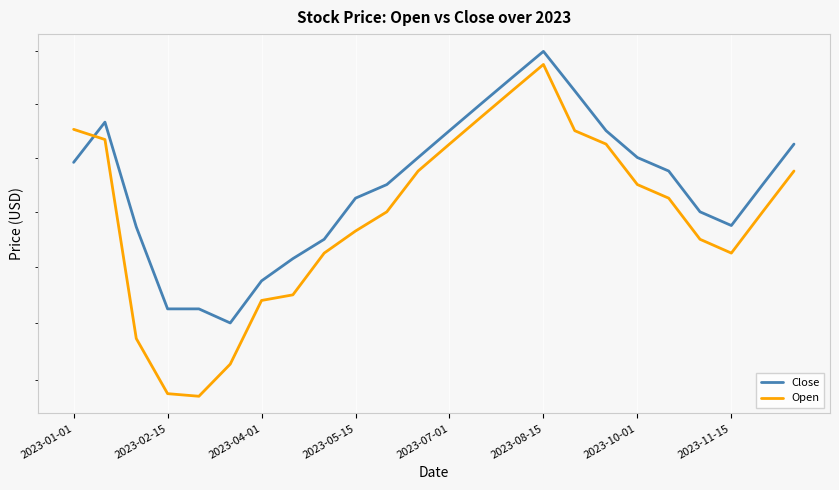

The value of Open at 2023-02-15 is 132.7. True or false?

True